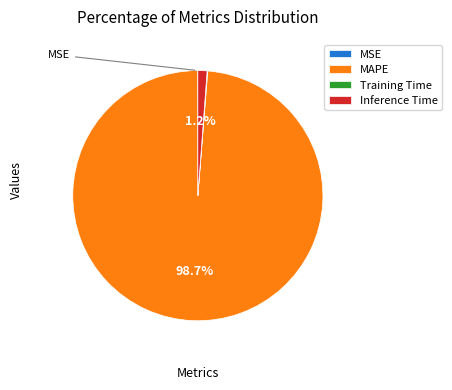

Which slice represents more than half of the pie?

MAPE